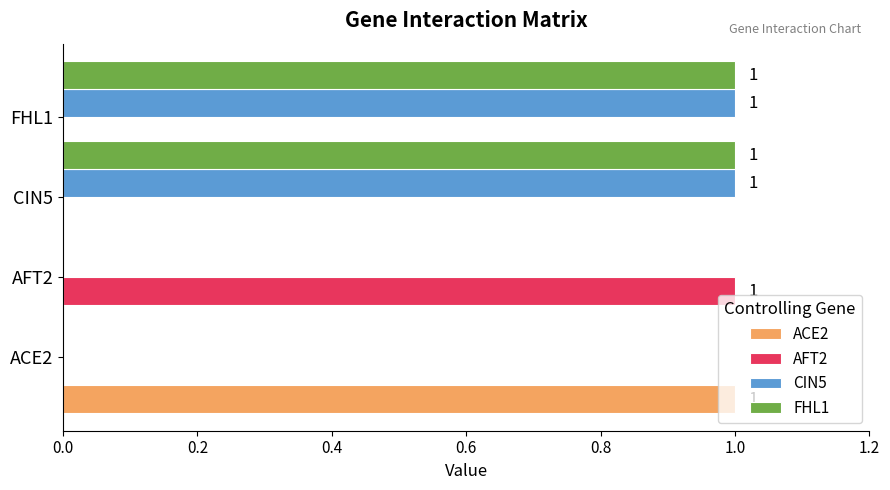

What is the highest value of the CIN5 series?

1